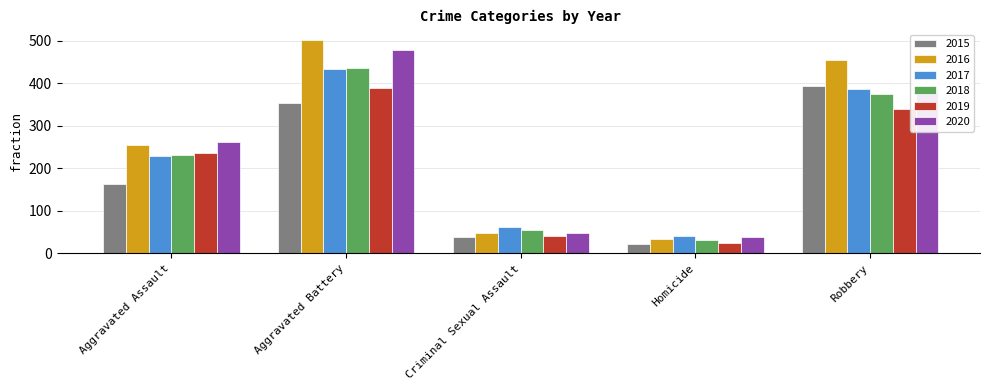

Which series has the widest spread of values?

2016